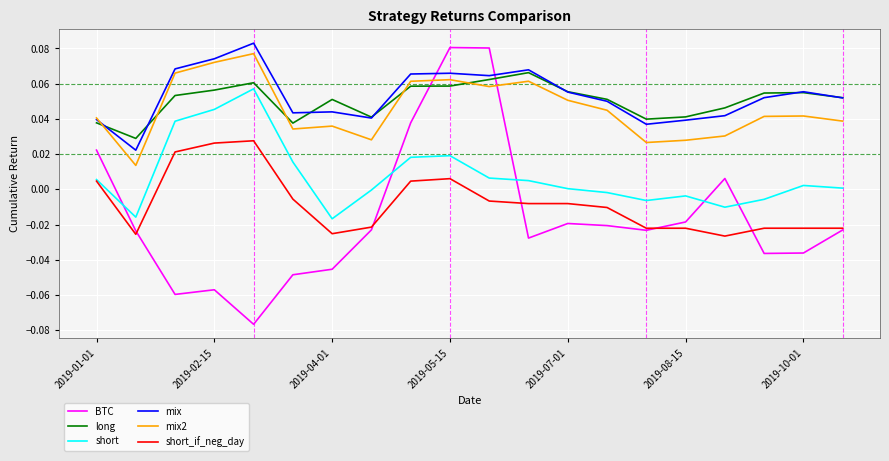

How many intersections are there between BTC and mix?

2